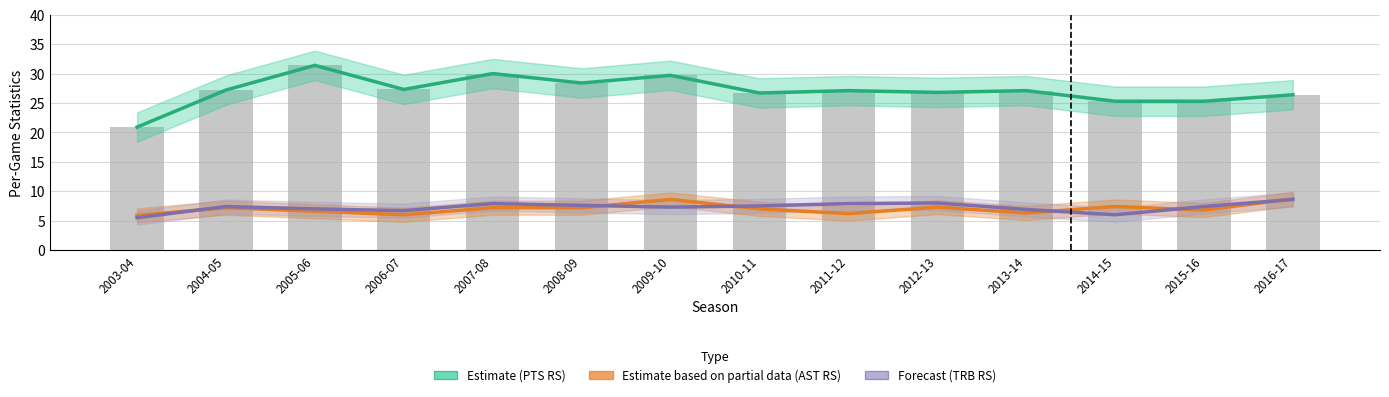

Rank the categories by PTS RS (Estimate) value from highest to lowest.

2005-06, 2007-08, 2009-10, 2008-09, 2006-07, 2004-05, 2011-12, 2013-14, 2012-13, 2010-11, 2016-17, 2014-15, 2015-16, 2003-04